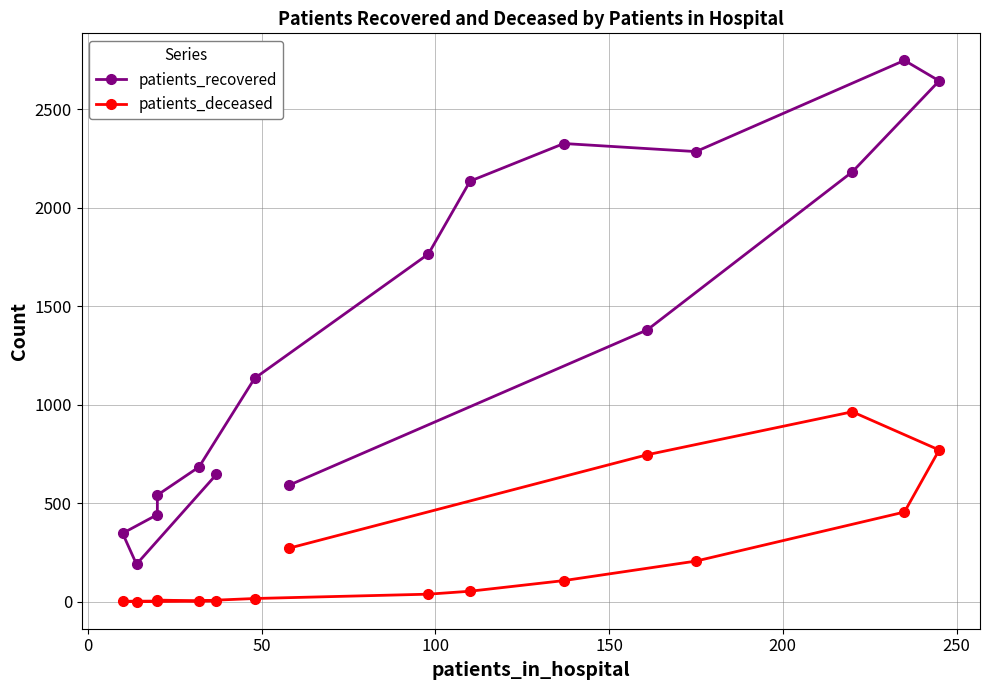

True or false: patients_recovered and patients_deceased cross at least once.

False